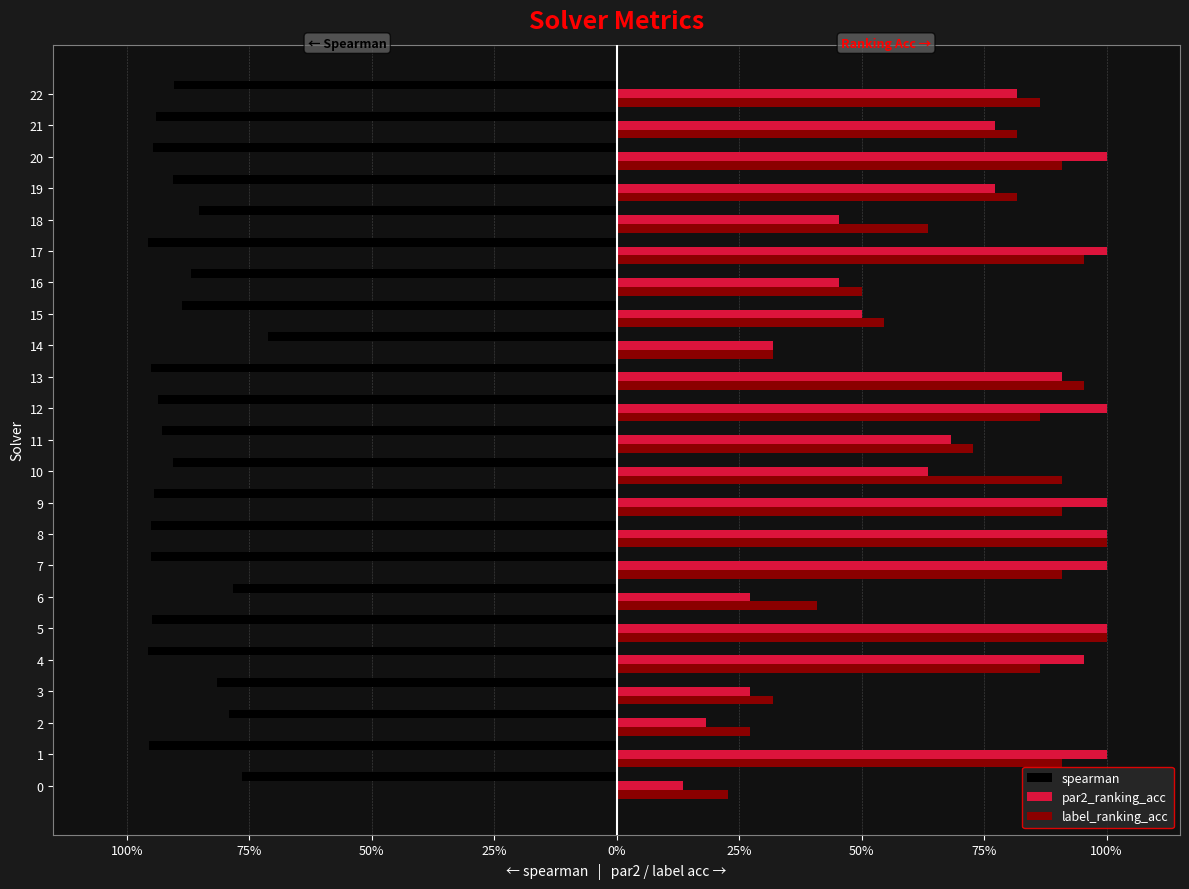

What are all the series names shown in the legend?

spearman, par2_ranking_acc, label_ranking_acc